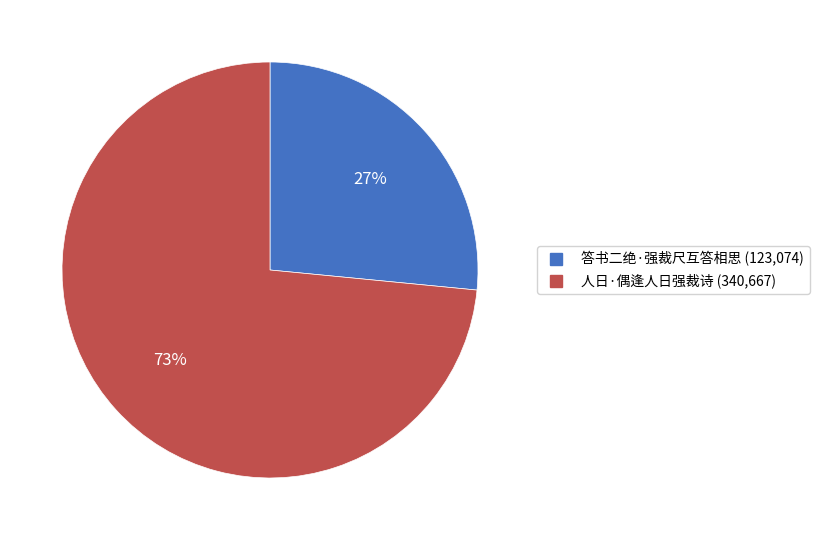

What is the largest slice in the pie chart?

人日·偶逢人日强裁诗